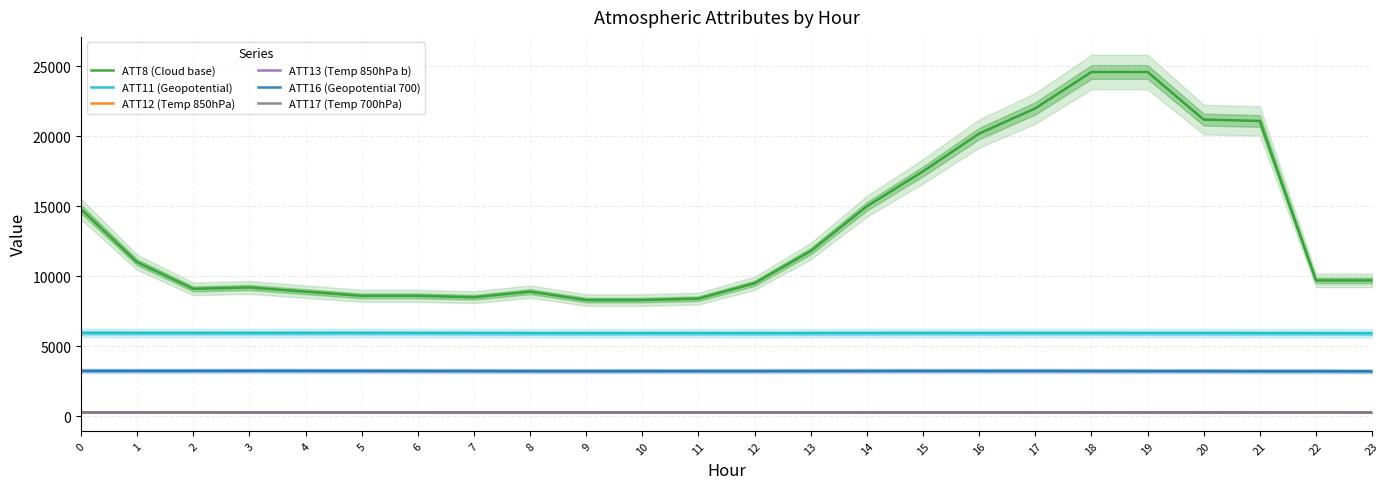

How many interior local valleys does the ATT13 (Temp 850hPa b) series have?

4